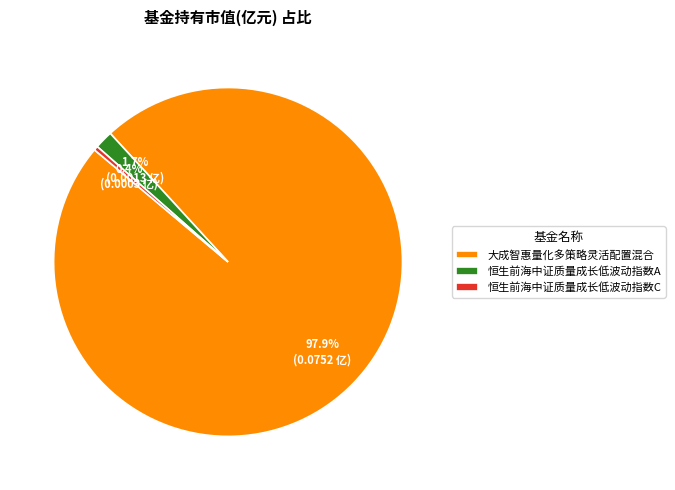

Which has a higher value, 恒生前海中证质量成长低波动指数C or 大成智惠量化多策略灵活配置混合?

大成智惠量化多策略灵活配置混合